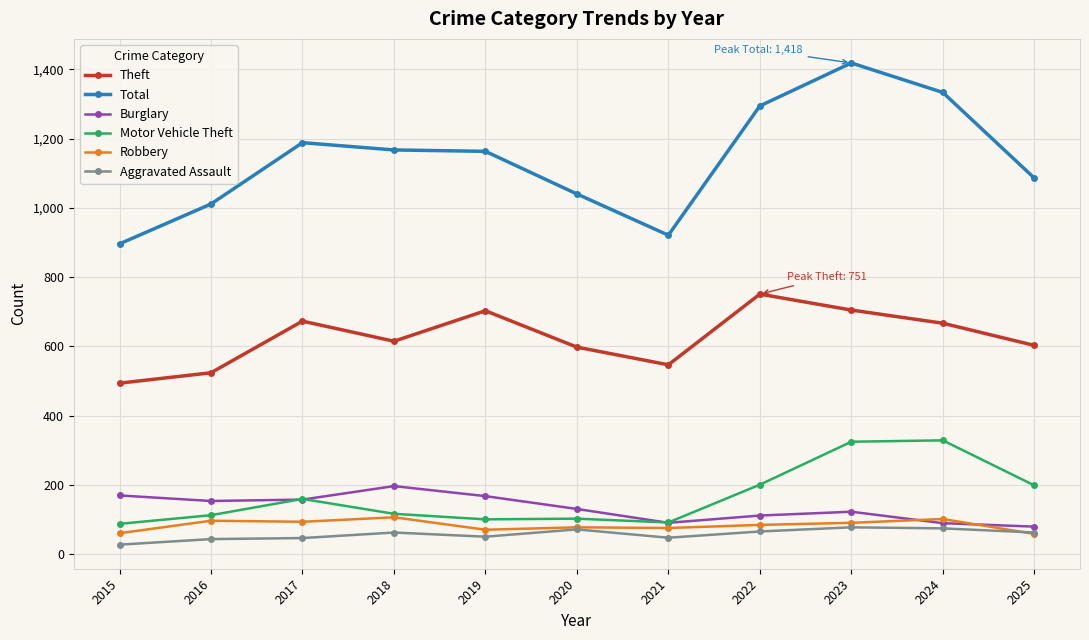

The value of Burglary at 2017 is 158. True or false?

True